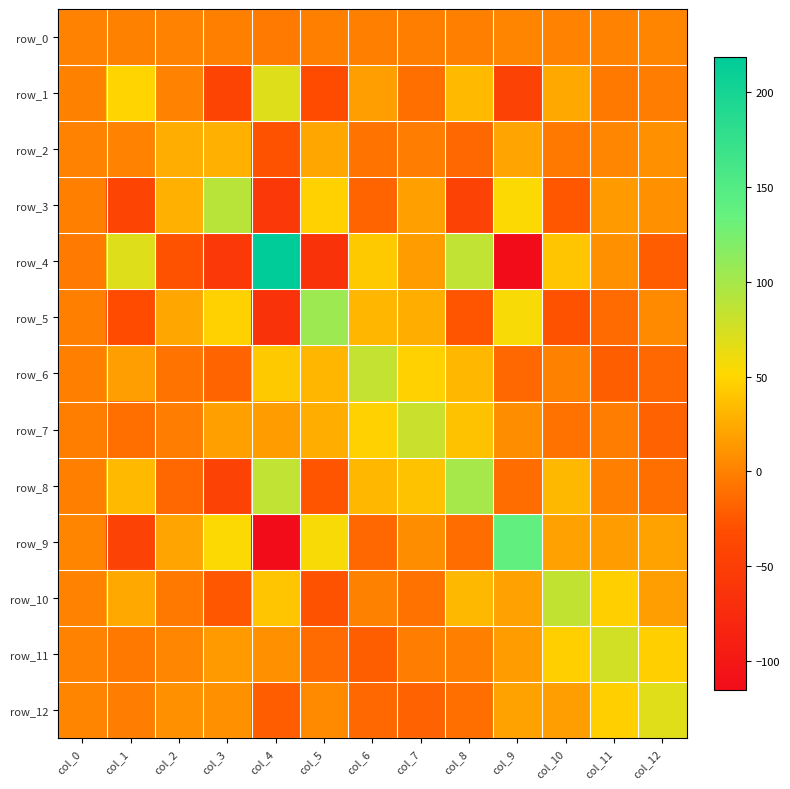

Reading right to left, transcribe all the data shown in this chart.

row_0: 1.5	0.6	1.0	2.2	-1.1	-2.3	-1.7	-0.6	-3.8	-1.1	0.1	-0.2	0.7
row_1: -3.1	-5.1	23.3	-45.4	33.8	-10.8	16.8	-33.2	68.6	-41.8	1.4	49.6	-0.2
row_2: 9.1	3.1	-5.1	20.3	-16.1	-2.6	-8.4	21.7	-28.2	28.1	26.0	1.4	0.1
row_3: 9.6	14.7	-24.9	53.1	-45.5	17.9	-17.4	47.5	-58.5	89.9	28.1	-41.8	-1.1
row_4: -21.8	9.1	40.5	-115.2	85.8	16.1	42.7	-66.1	218.4	-58.5	-28.2	68.6	-3.8
row_5: 4.8	-13.4	-28.4	55.8	-26.3	26.8	31.1	104.4	-66.1	47.5	21.7	-33.2	-0.6
row_6: -15.1	-21.4	-0.5	-15.5	32.0	47.6	83.9	31.1	42.7	-17.4	-8.4	16.8	-1.7
row_7: -18.3	-2.9	-9.5	6.8	38.4	80.8	47.6	26.8	16.1	17.9	-2.6	-10.8	-2.3
row_8: -10.9	-0.8	32.4	-12.5	99.3	38.4	32.0	-26.3	85.8	-45.5	-16.1	33.8	-1.1
row_9: 19.1	16.0	18.6	138.8	-12.5	6.8	-15.5	55.8	-115.2	53.1	20.3	-45.4	2.2
row_10: 16.4	46.4	84.5	18.6	32.4	-9.5	-0.5	-28.4	40.5	-24.9	-5.1	23.3	1.0
row_11: 45.8	76.1	46.4	16.0	-0.8	-2.9	-21.4	-13.4	9.1	14.7	3.1	-5.1	0.6
row_12: 68.3	45.8	16.4	19.1	-10.9	-18.3	-15.1	4.8	-21.8	9.6	9.1	-3.1	1.5